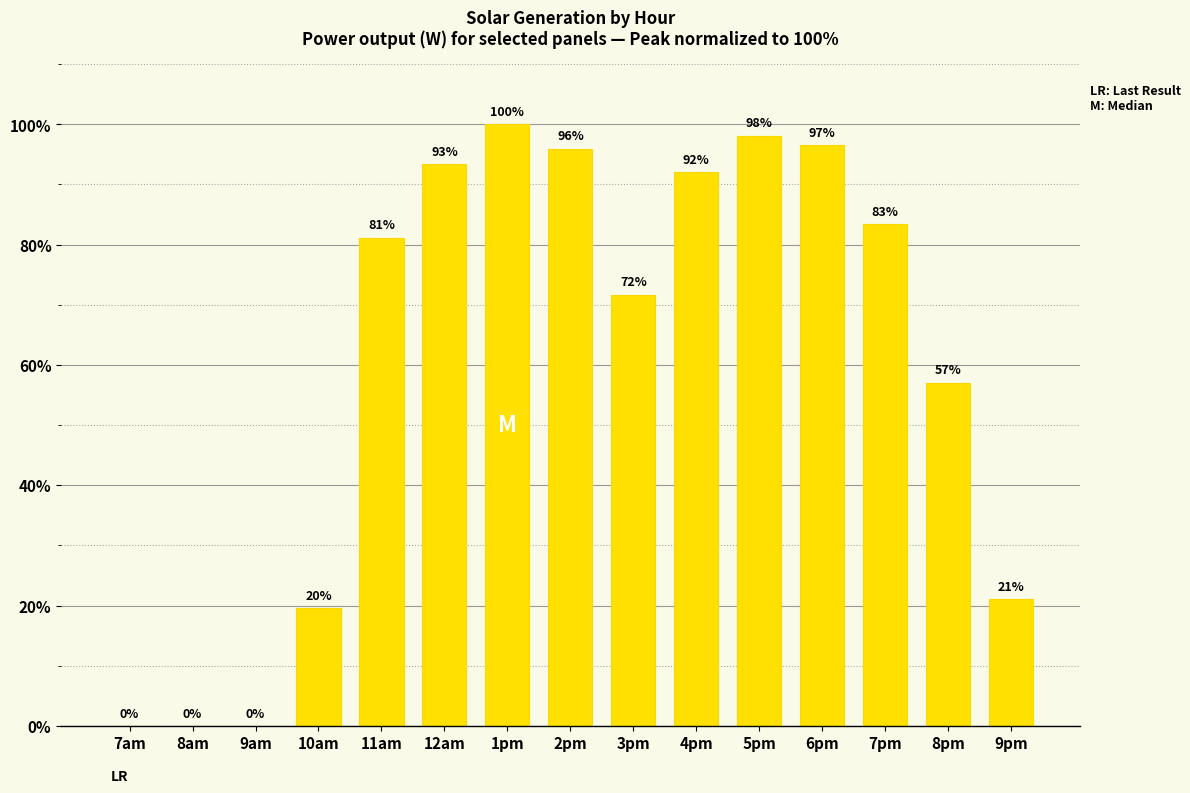

Is it true that the value at 3pm is 18.6?

False